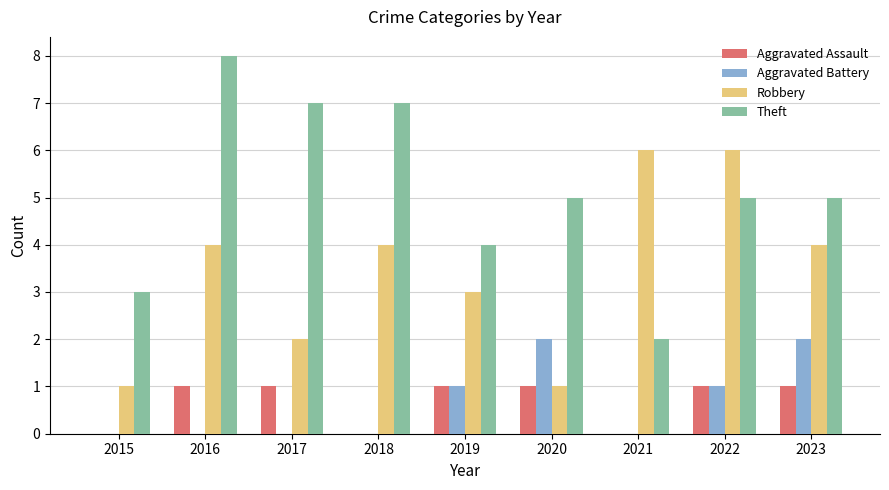

At which label is Robbery closest to 3?

2019